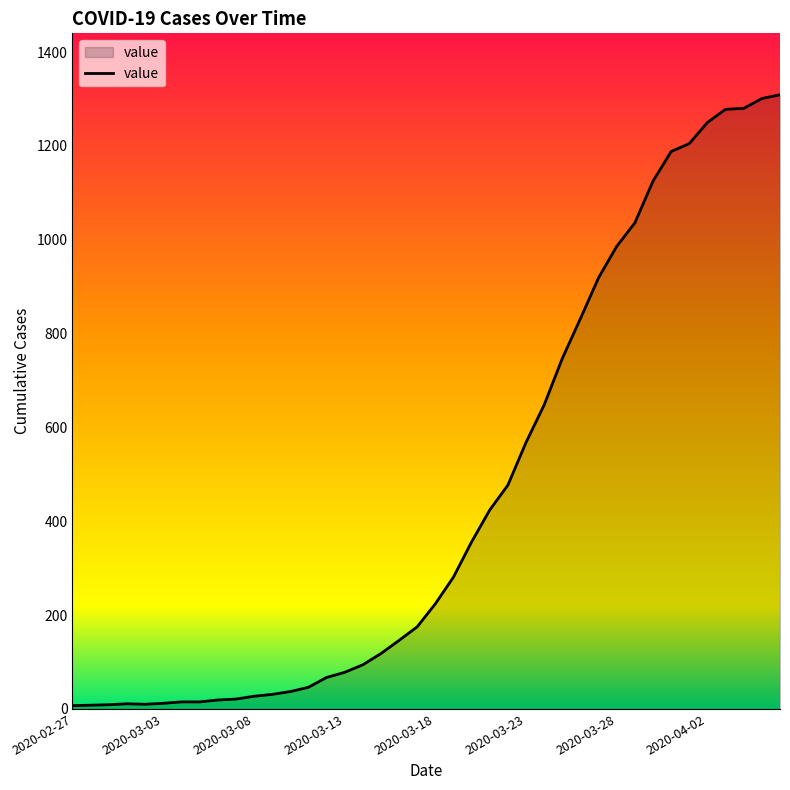

How many values are below 224?

20